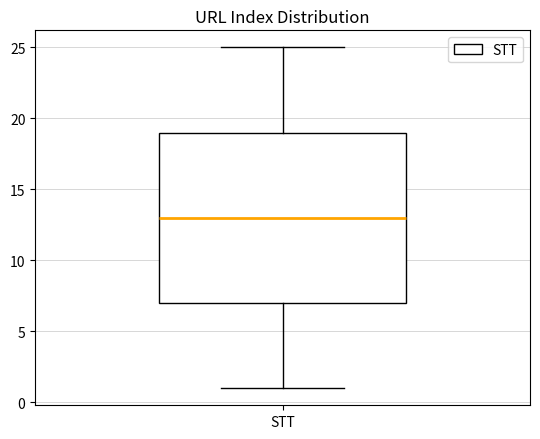

Read this box plot against the y-axis: the position of the median line, the range covered by the box, and the ends of both whiskers. The values are not printed on the chart, so give them approximately, as read against the axis.

median 13, box 7 to 19, whiskers 1 to 25